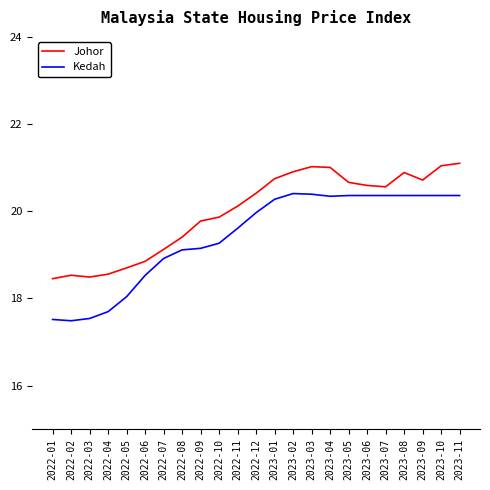

Which series has the largest range (max minus min)?

Kedah